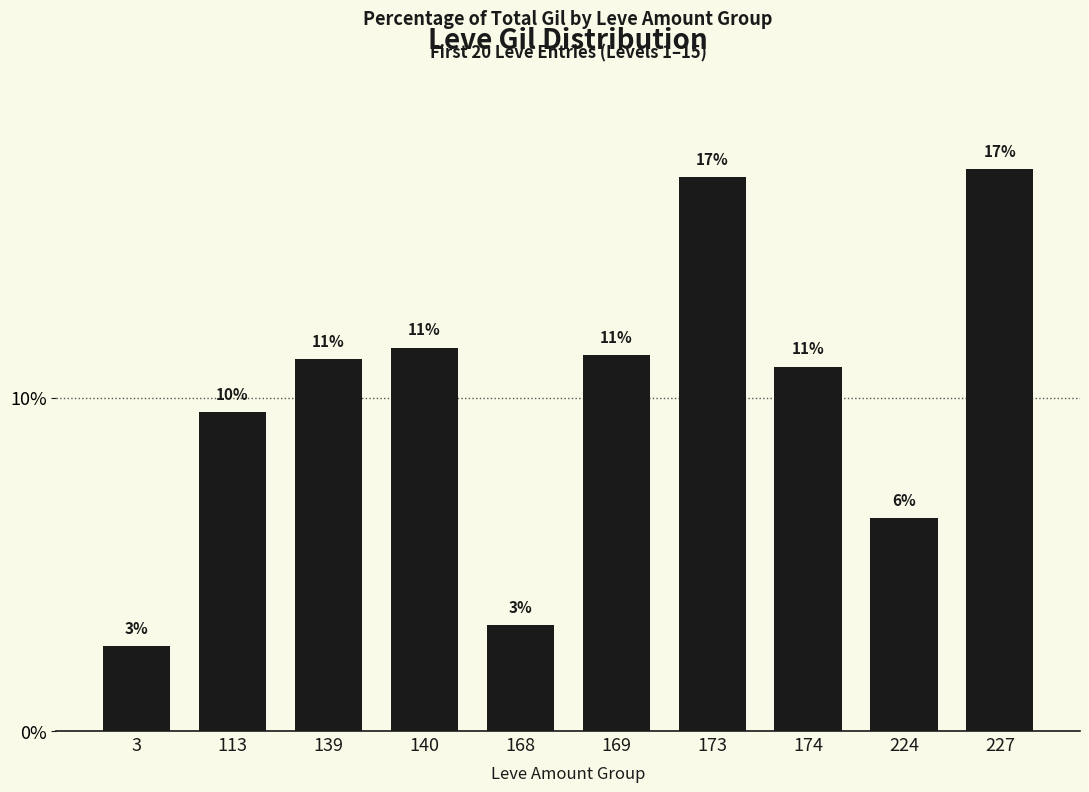

What is the maximum value shown in the chart?

16.8